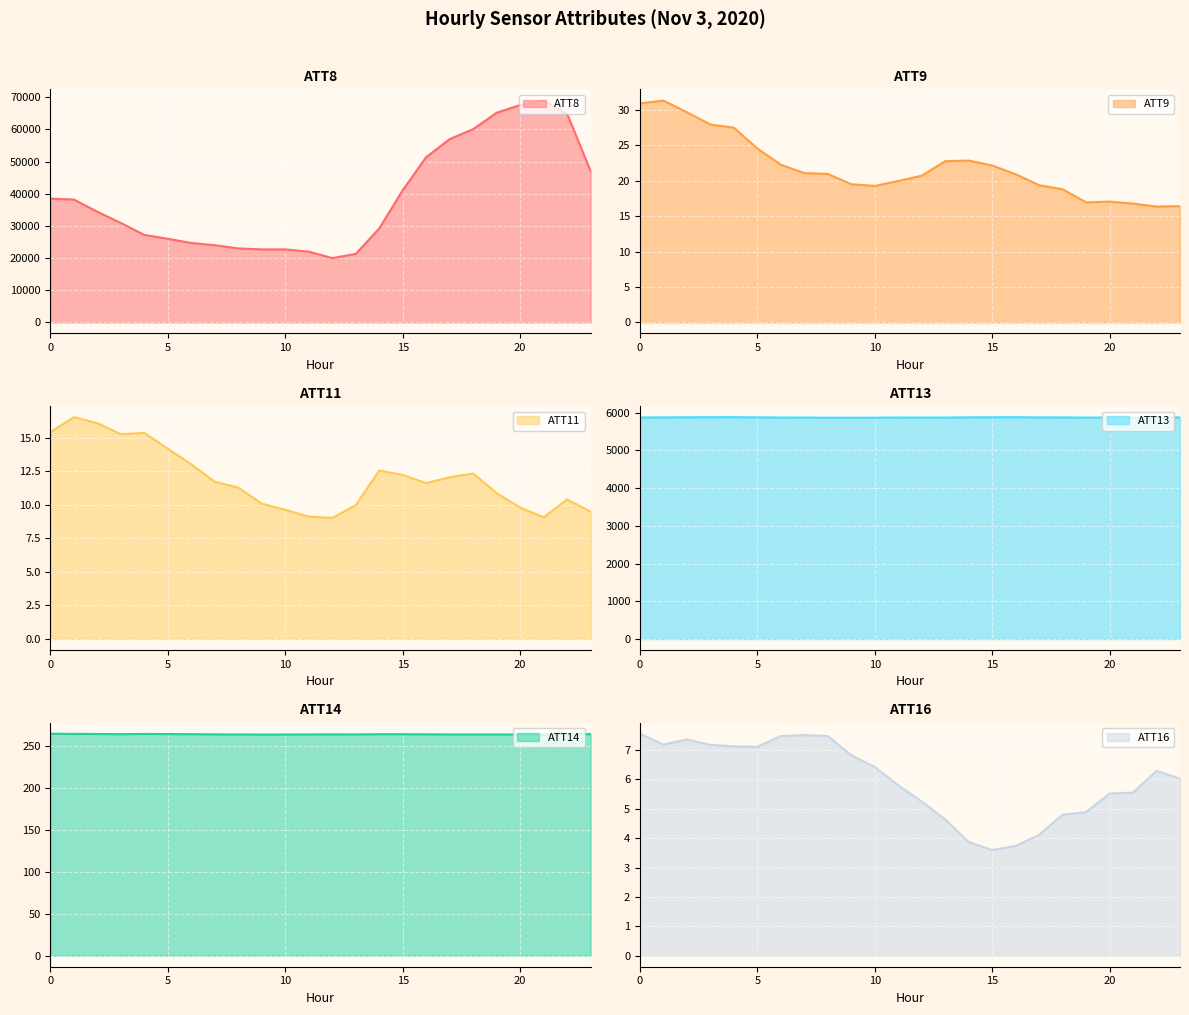

What is the difference between the second highest and second lowest values in the ATT11 series?

7.0